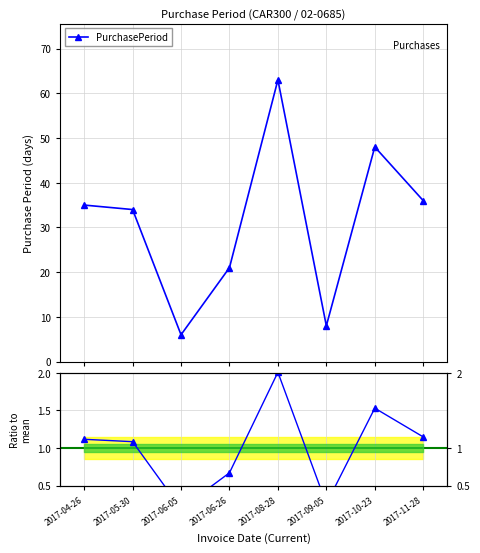

In PurchasePeriod, how many points are lower than both neighbors (excluding endpoints)?

2